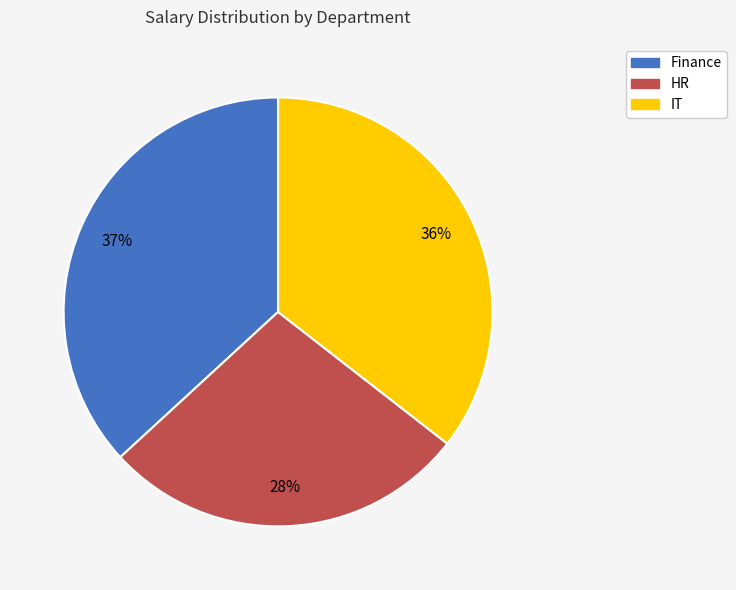

What is the smallest slice in the pie chart?

HR